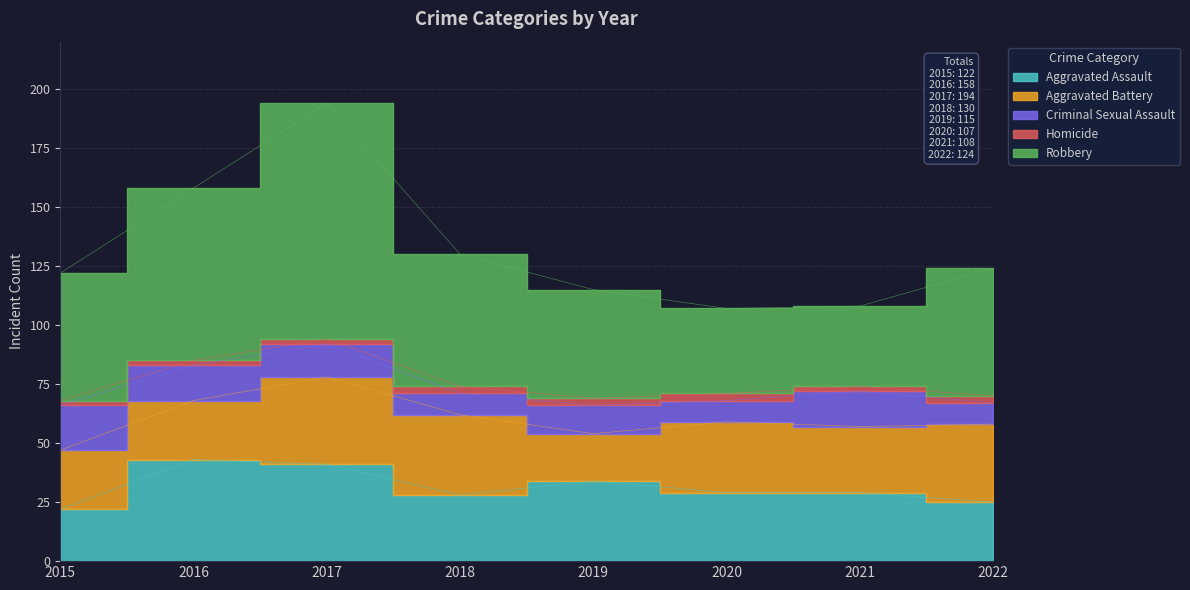

Is it true that Criminal Sexual Assault equals 19 at 2019?

False